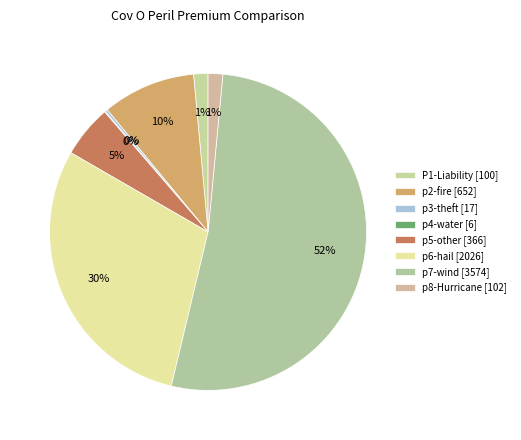

Rank the categories by value from lowest to highest.

p4-water, p3-theft, P1-Liability, p8-Hurricane, p5-other, p2-fire, p6-hail, p7-wind